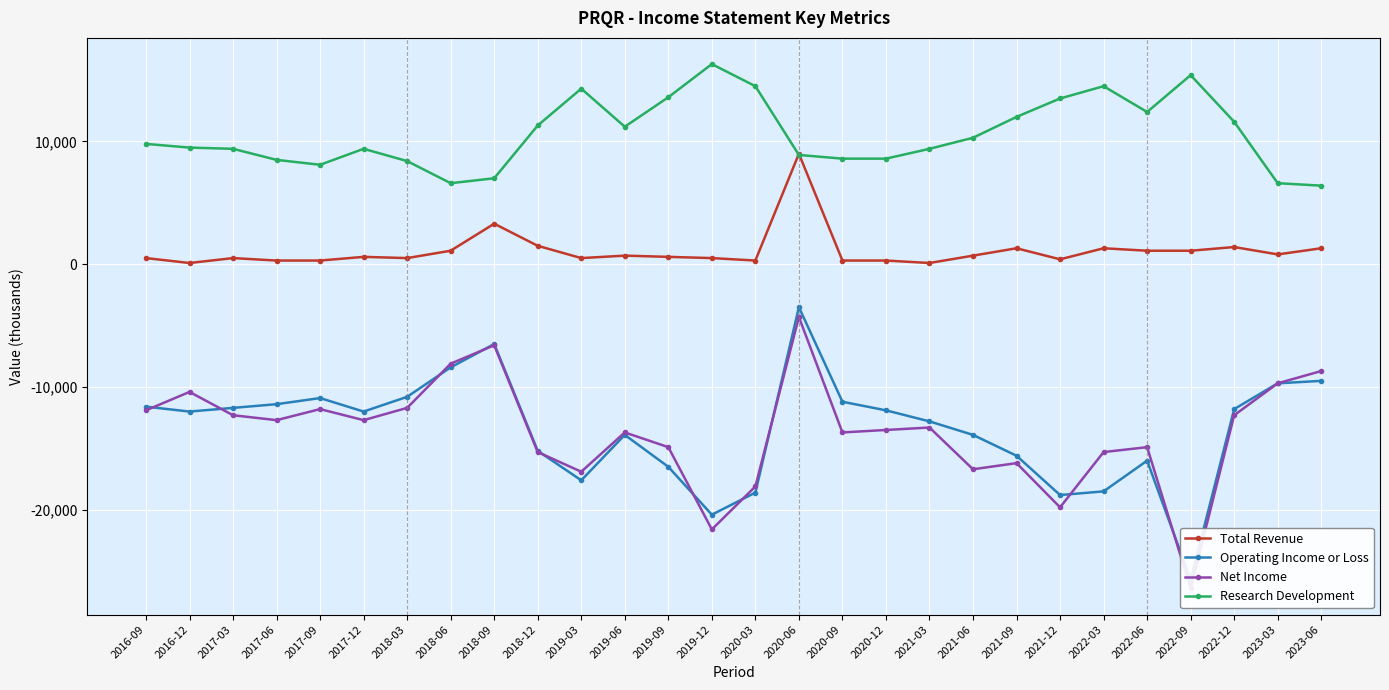

Which series has the largest range (max minus min)?

Operating Income or Loss